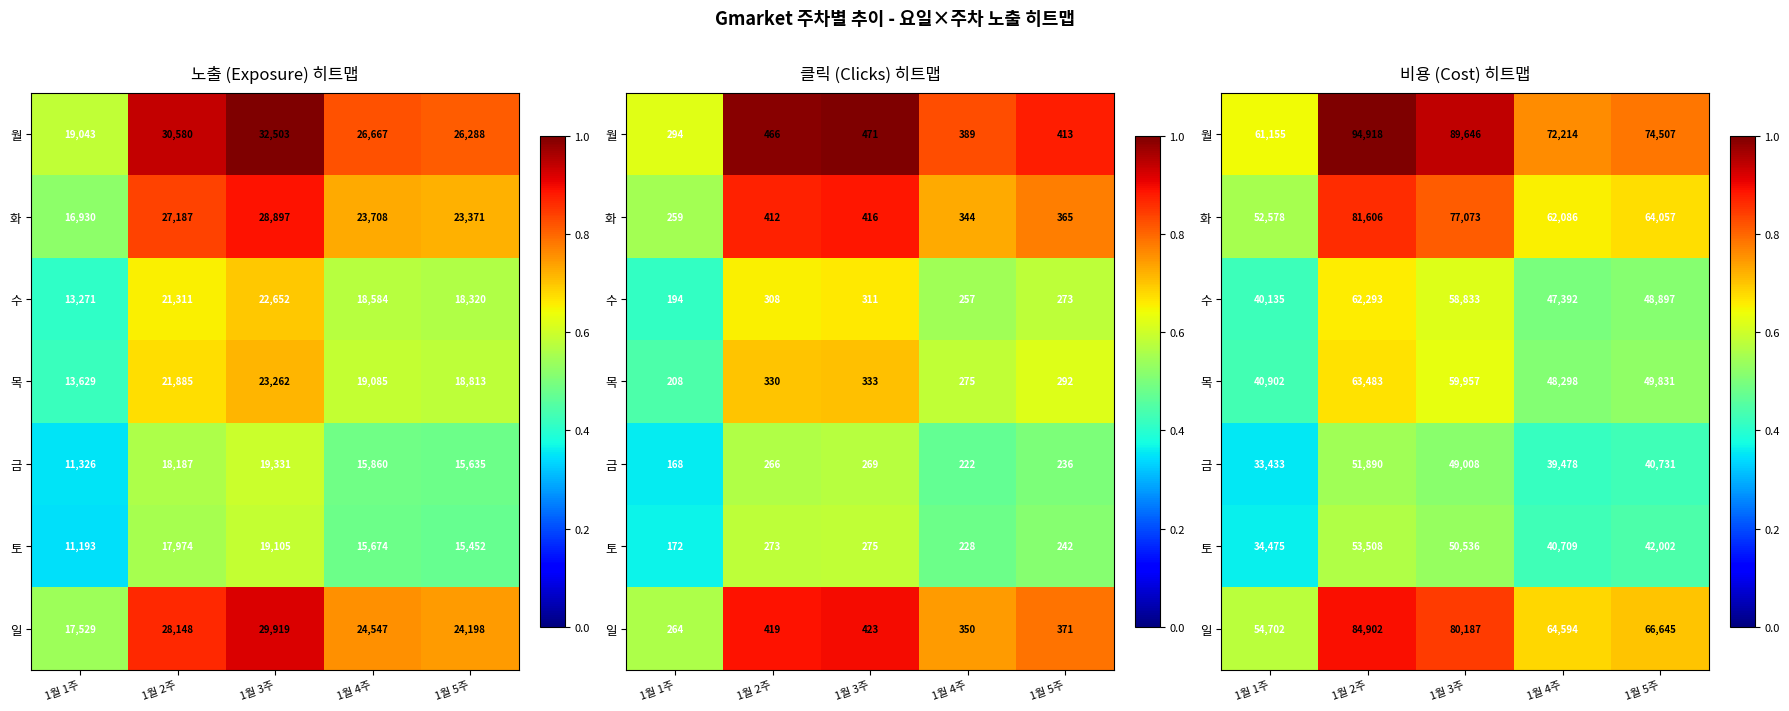

The 수 series shows 0.7 at 1월 1주. True or false?

False